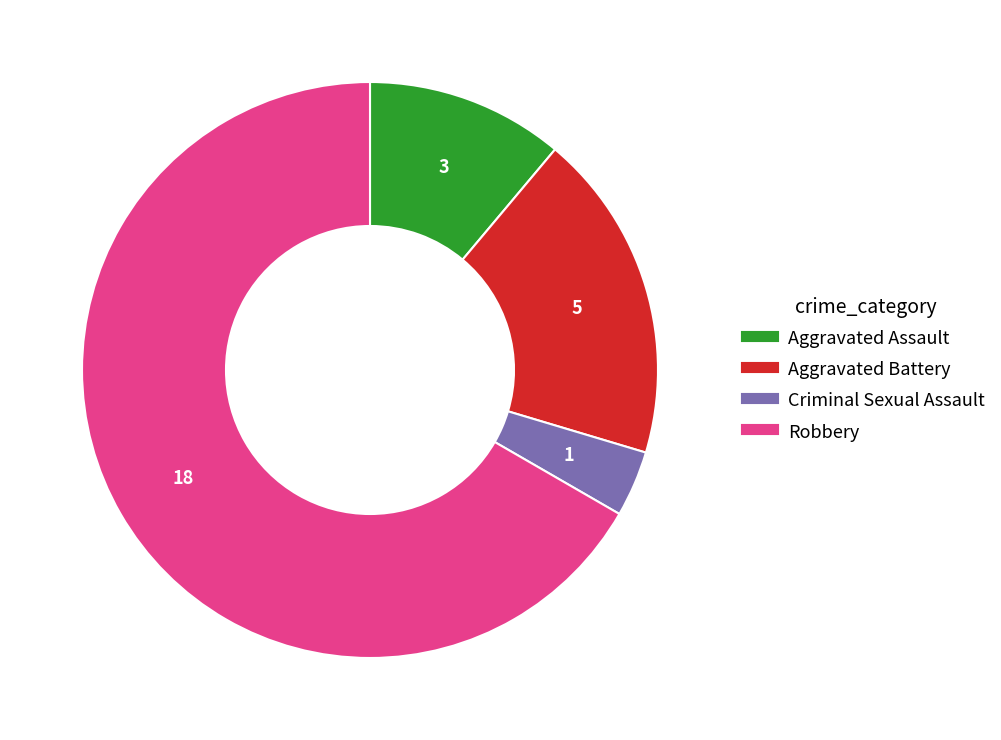

Is there any slice that represents more than half of the pie?

Yes